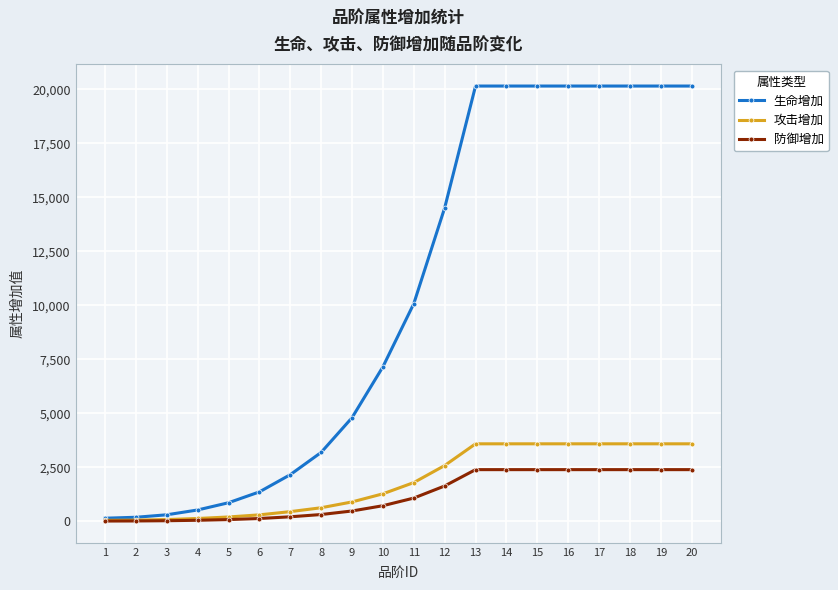

What is the difference between the maximum and minimum values in the 防御增加 series?

2380